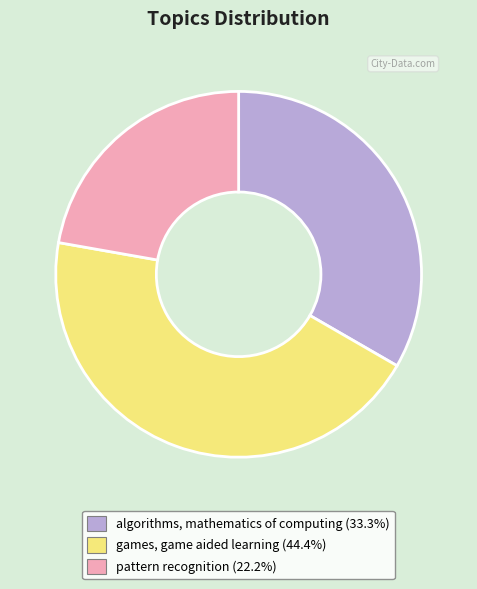

Approximately how many times larger is the value at pattern recognition compared to algorithms, mathematics of computing?

0.7